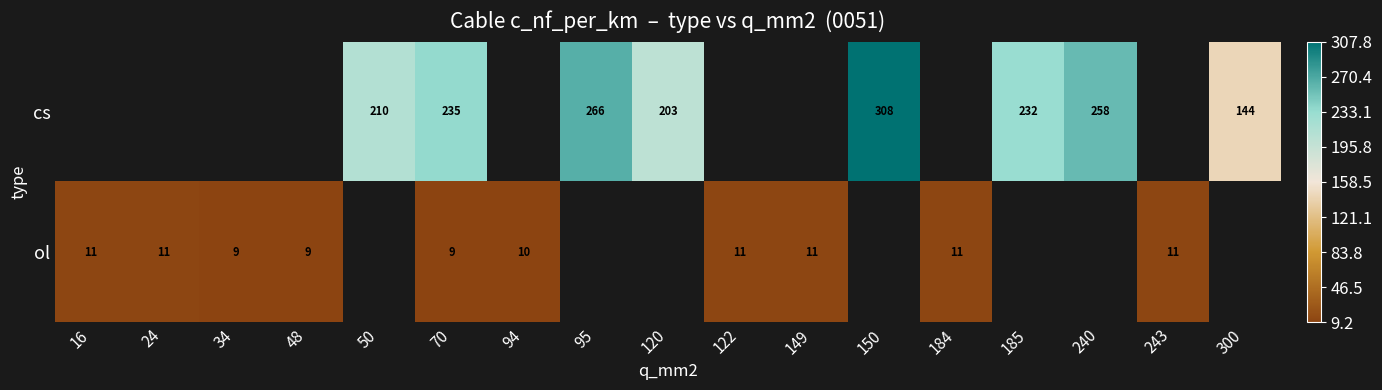

At which category is the sum across all series the highest?

70